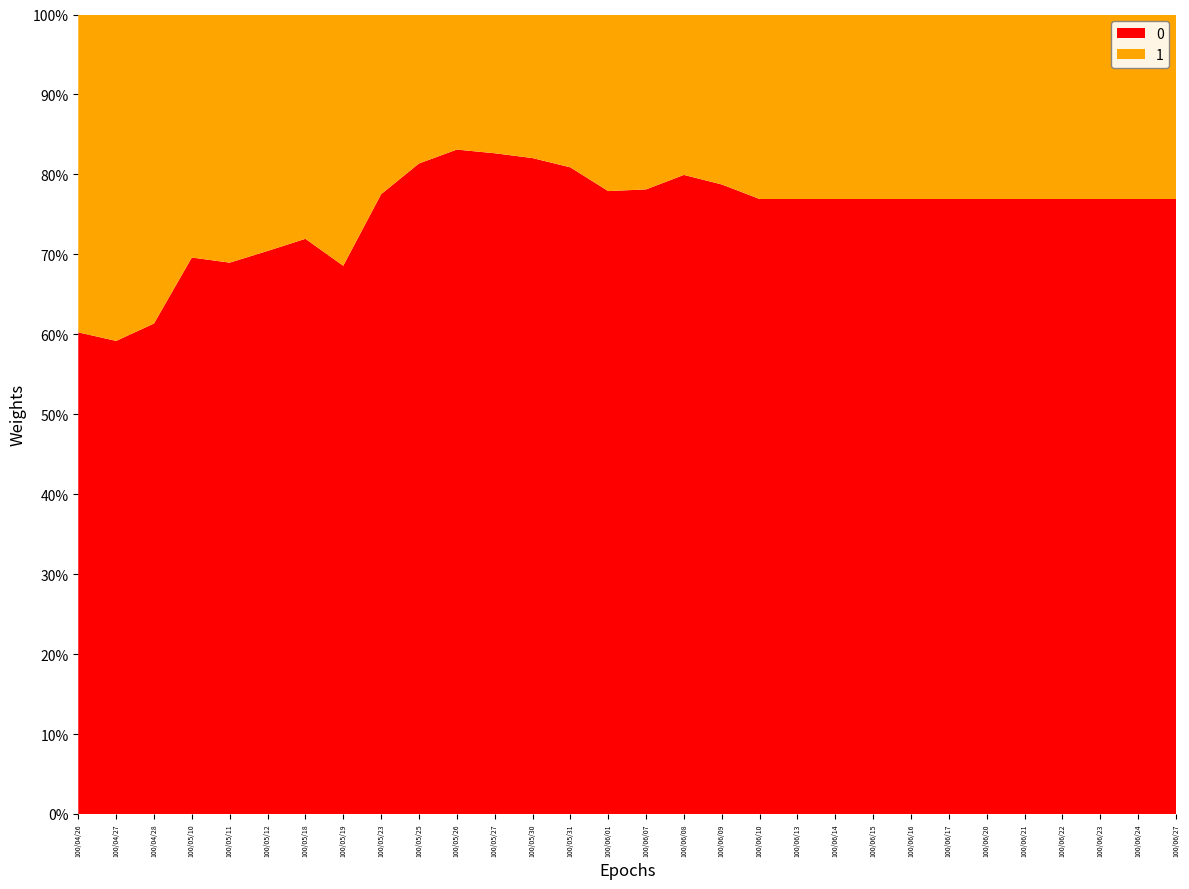

Reading right to left, extract all data points from this chart.

0: 100/06/27=210000	100/06/24=95000	100/06/23=180000	100/06/22=425000	100/06/21=310000	100/06/20=210000	100/06/17=95000	100/06/16=180000	100/06/15=425000	100/06/14=310000	100/06/13=210000	100/06/10=95000	100/06/09=180000	100/06/08=205000	100/06/07=160000	100/06/01=300000	100/05/31=548000	100/05/30=446000	100/05/27=495000	100/05/26=297000	100/05/25=218000	100/05/23=119000	100/05/19=122000	100/05/18=2000	100/05/12=1000	100/05/11=100000	100/05/10=119000	100/04/28=80000	100/04/27=160000	100/04/26=80000
1: 100/06/27=63000	100/06/24=28500	100/06/23=54000	100/06/22=127500	100/06/21=93000	100/06/20=63000	100/06/17=28500	100/06/16=54000	100/06/15=127500	100/06/14=93000	100/06/13=63000	100/06/10=28500	100/06/09=48600	100/06/08=51460	100/06/07=44800	100/06/01=85050	100/05/31=129530	100/05/30=97620	100/05/27=103950	100/05/26=60390	100/05/25=49940	100/05/23=34510	100/05/19=55920	100/05/18=780	100/05/12=420	100/05/11=45010	100/05/10=51970	100/04/28=50400	100/04/27=110400	100/04/26=52800